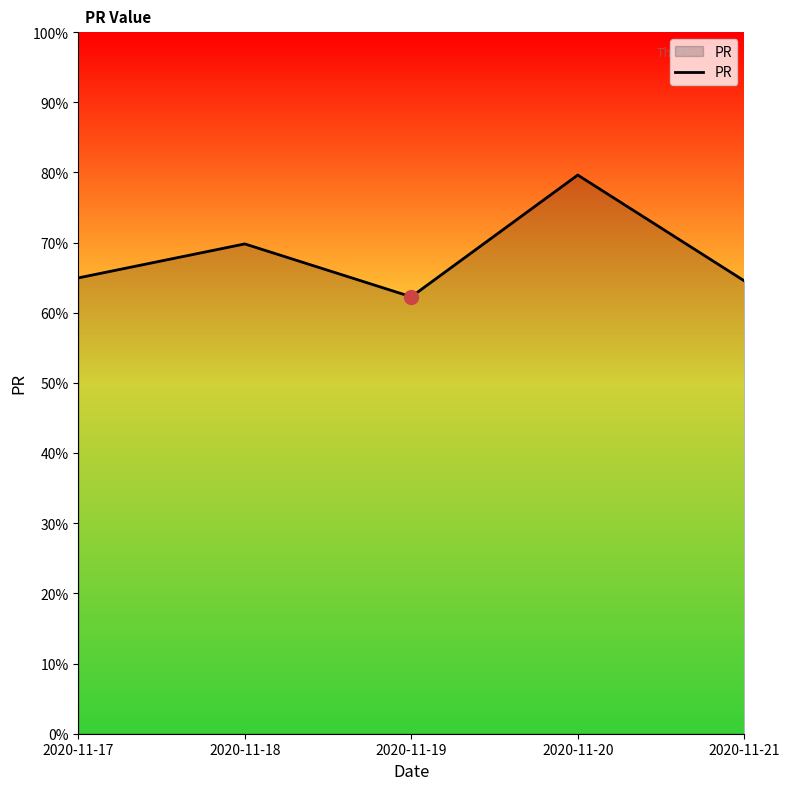

Between 2020-11-19 and 2020-11-21, which is larger?

2020-11-21